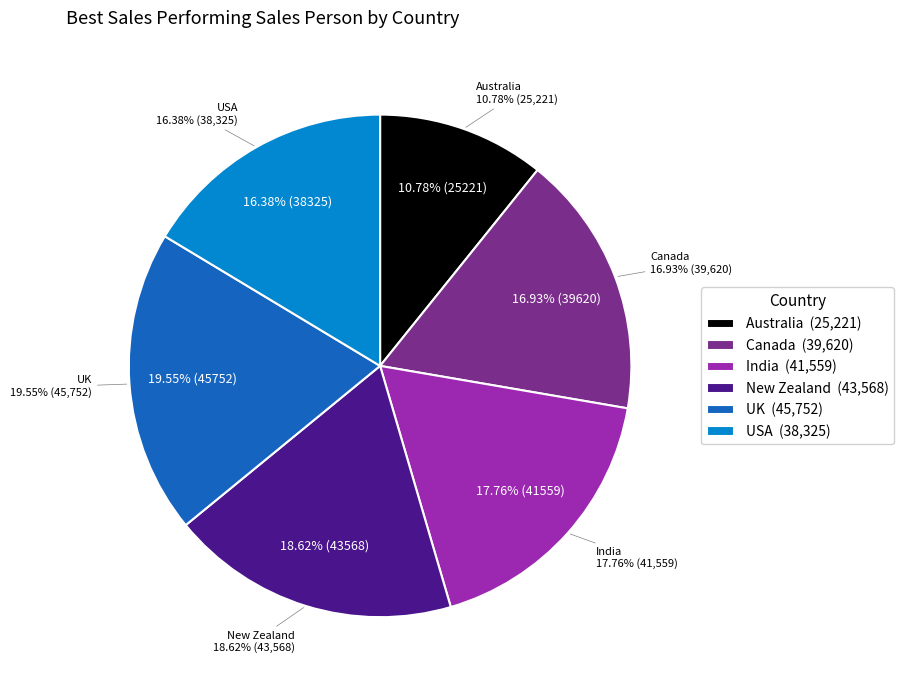

The UK slice represents 20% of the pie. True or false?

True